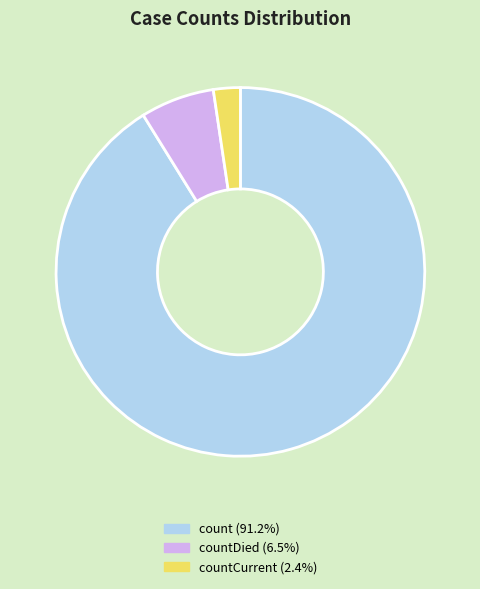

Is there a majority slice in this chart?

Yes